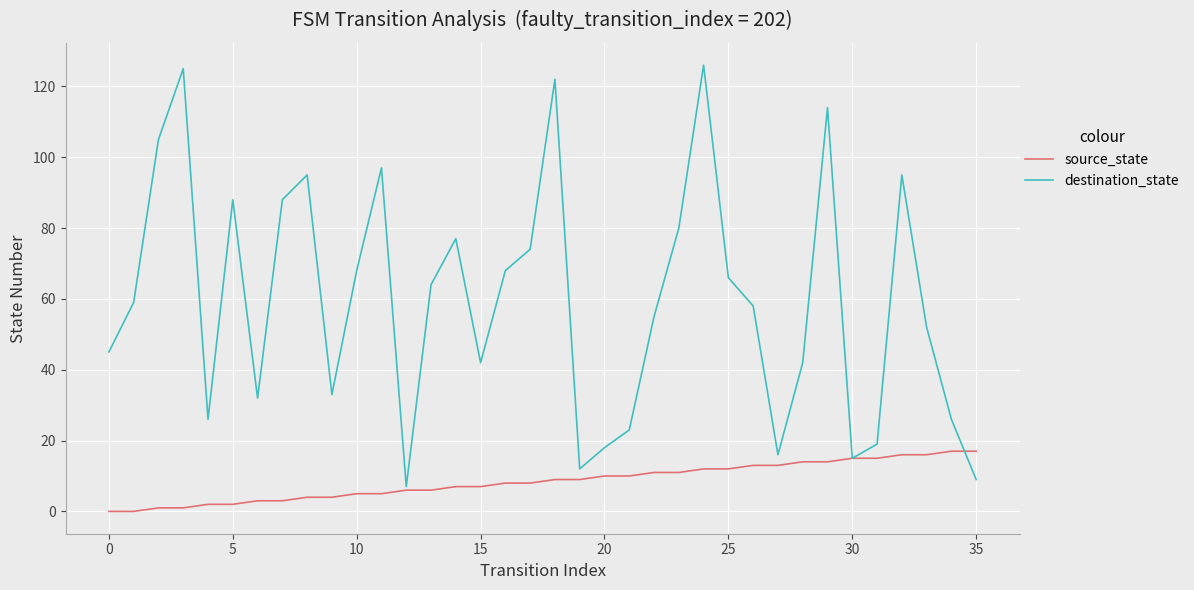

What is the maximum value shown in the chart?

126